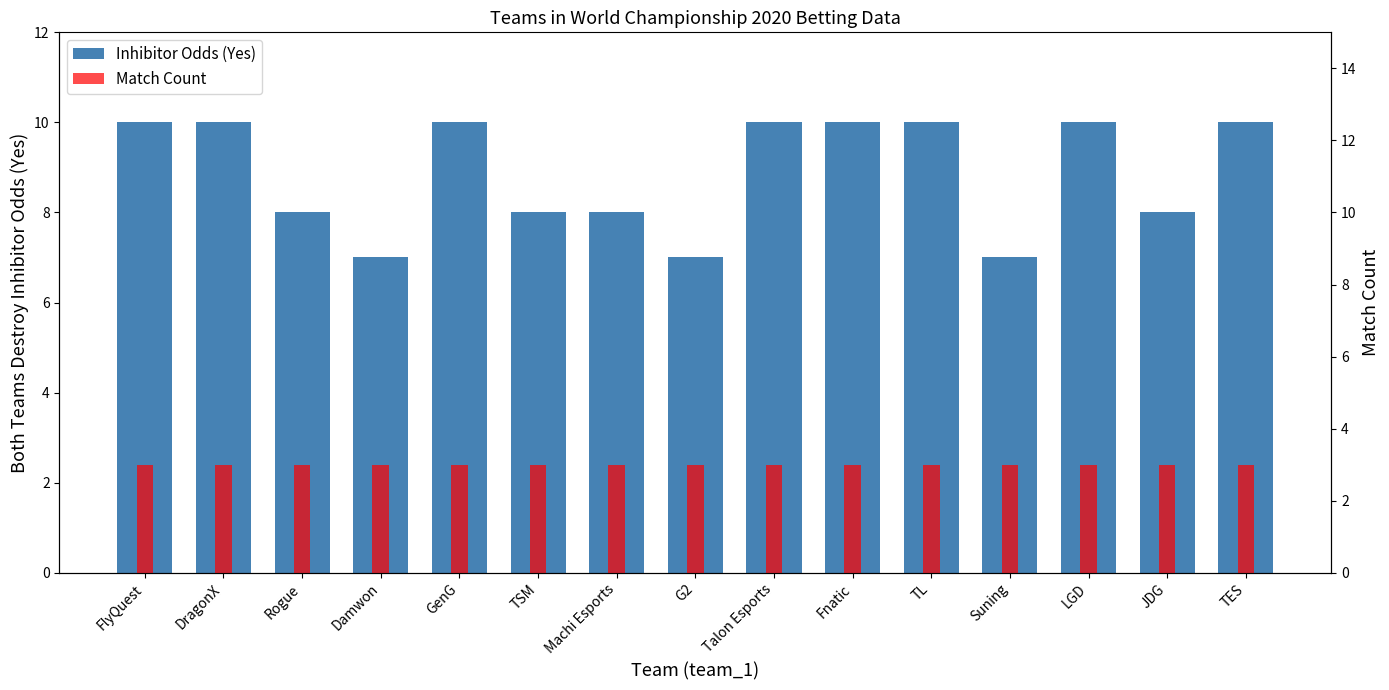

True or false: Match Count has a value of 1 at TSM.

False